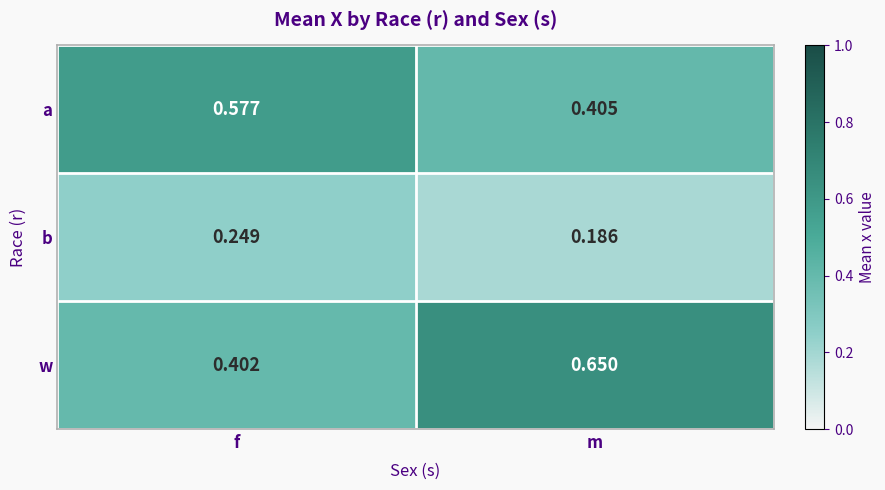

At which category is the sum across all series the highest?

m